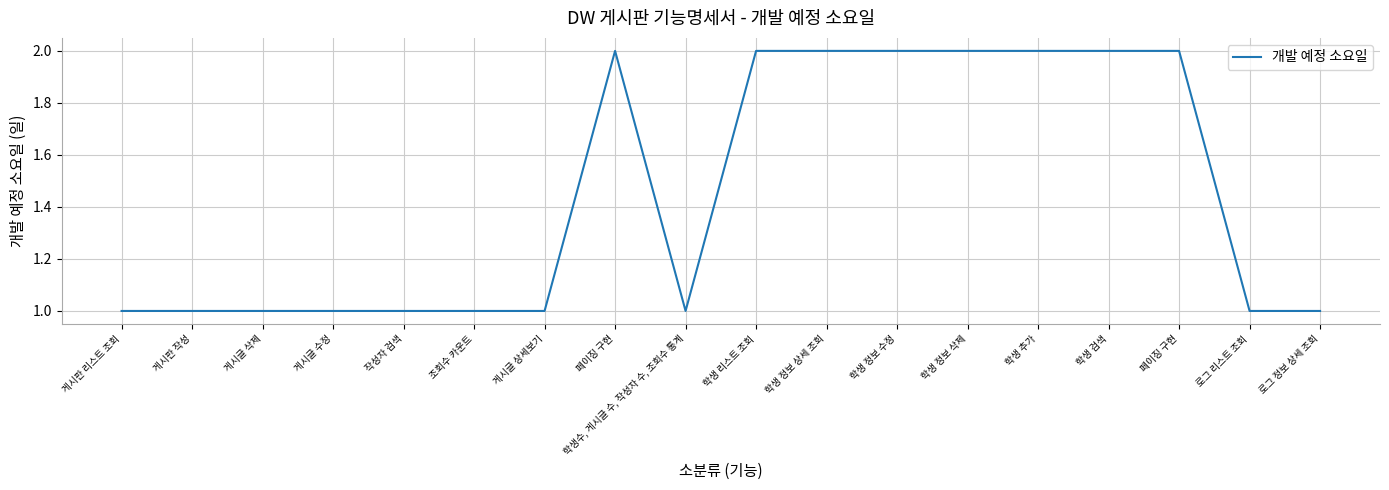

Where is the first local maximum?

페이징 구현